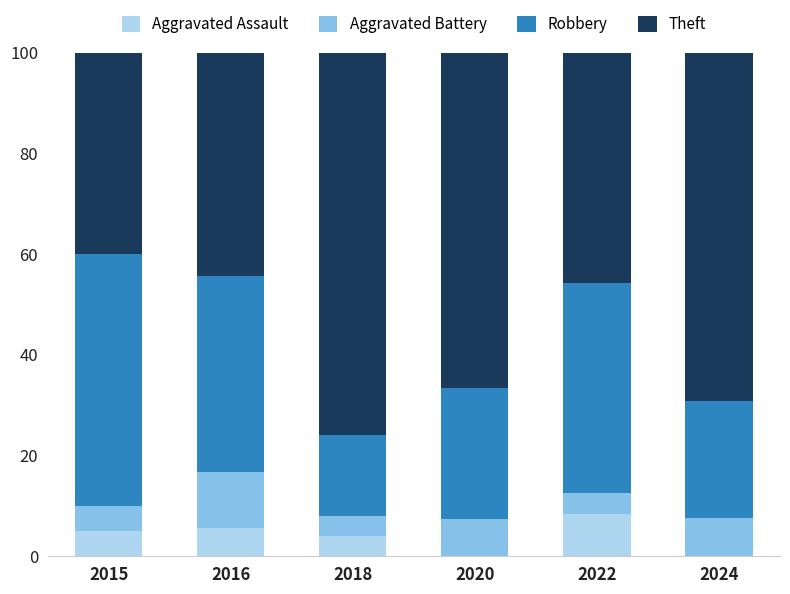

Where is Aggravated Assault nearest to the value 4?

2018